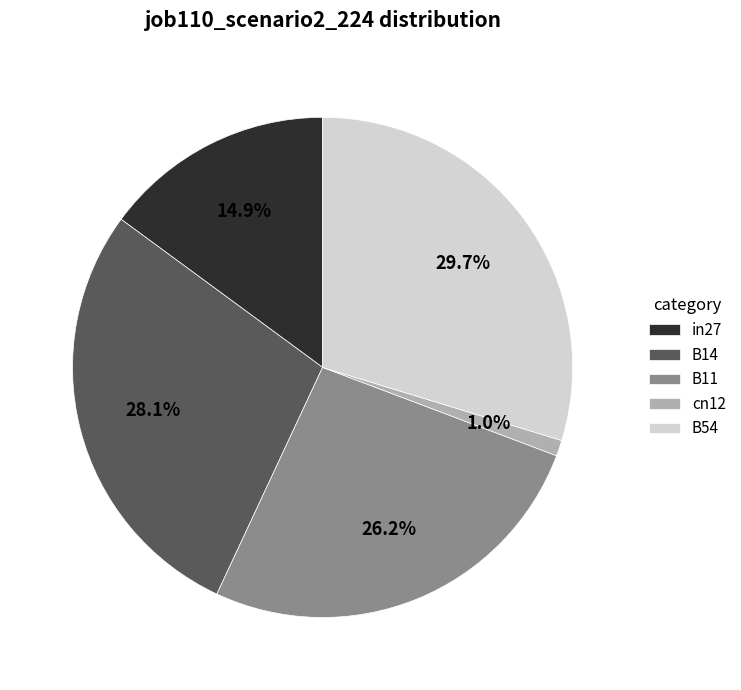

The B14 slice represents 28% of the pie. True or false?

True